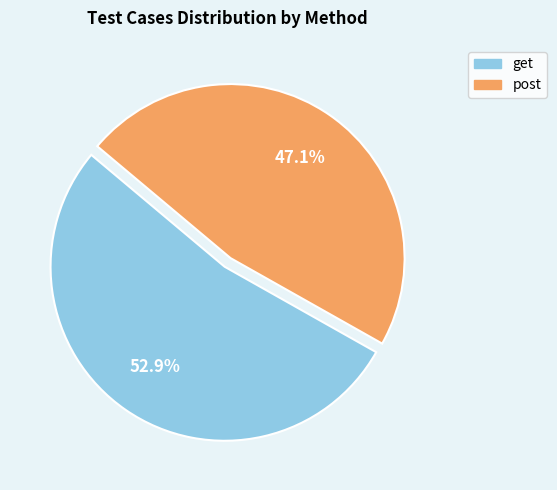

How many slices are in this pie chart?

2